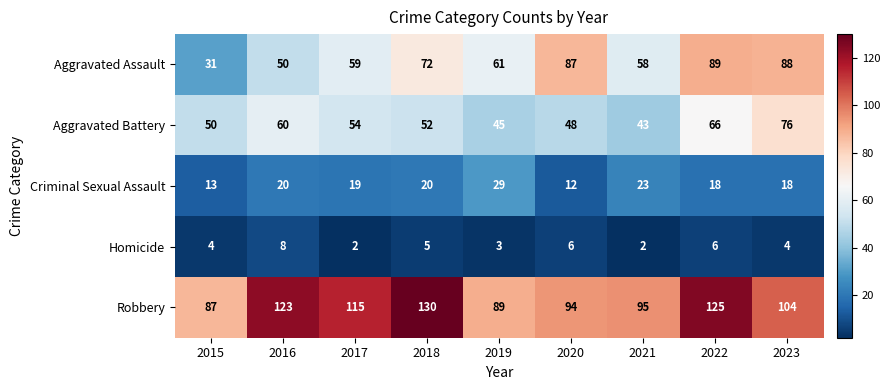

What is the spread (max minus min) of values at 2021?

93